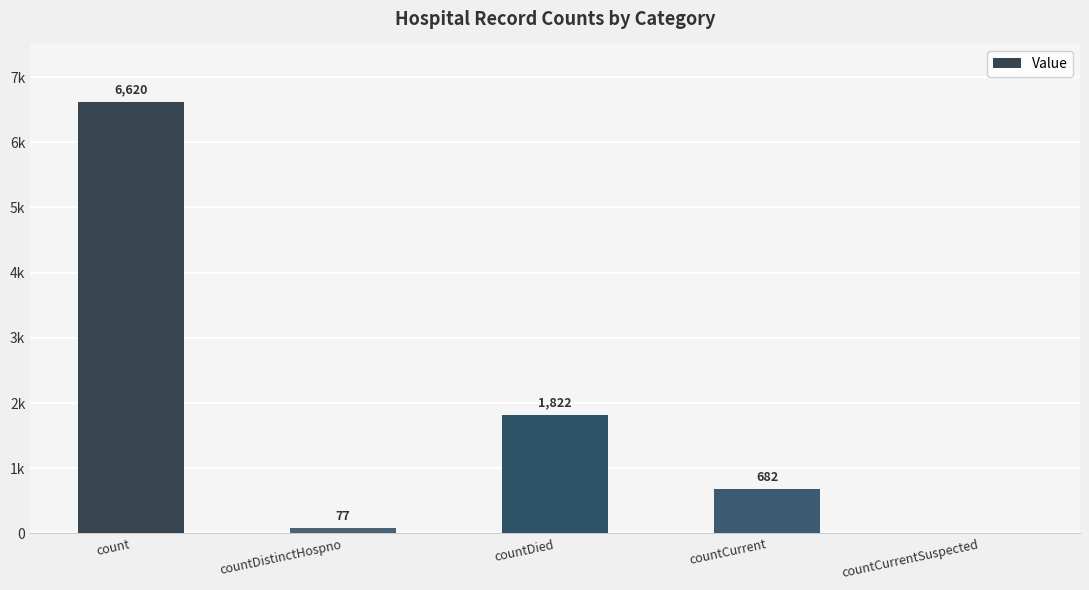

Reading left to right, extract all data points from this chart.

6620	77	1822	682	0